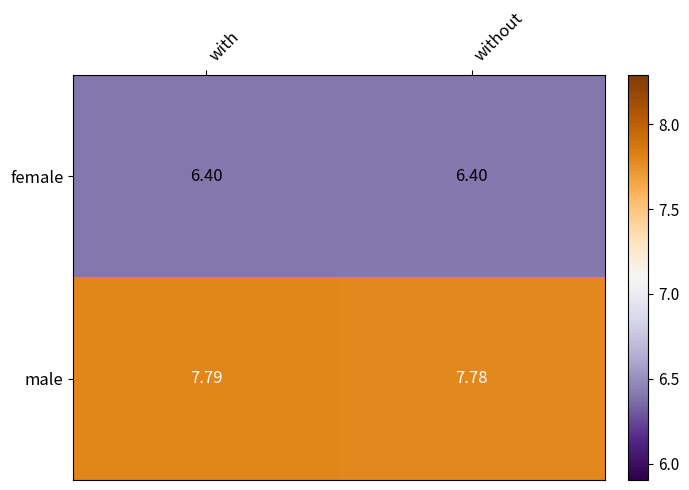

What is the minimum value shown in the chart?

6.4